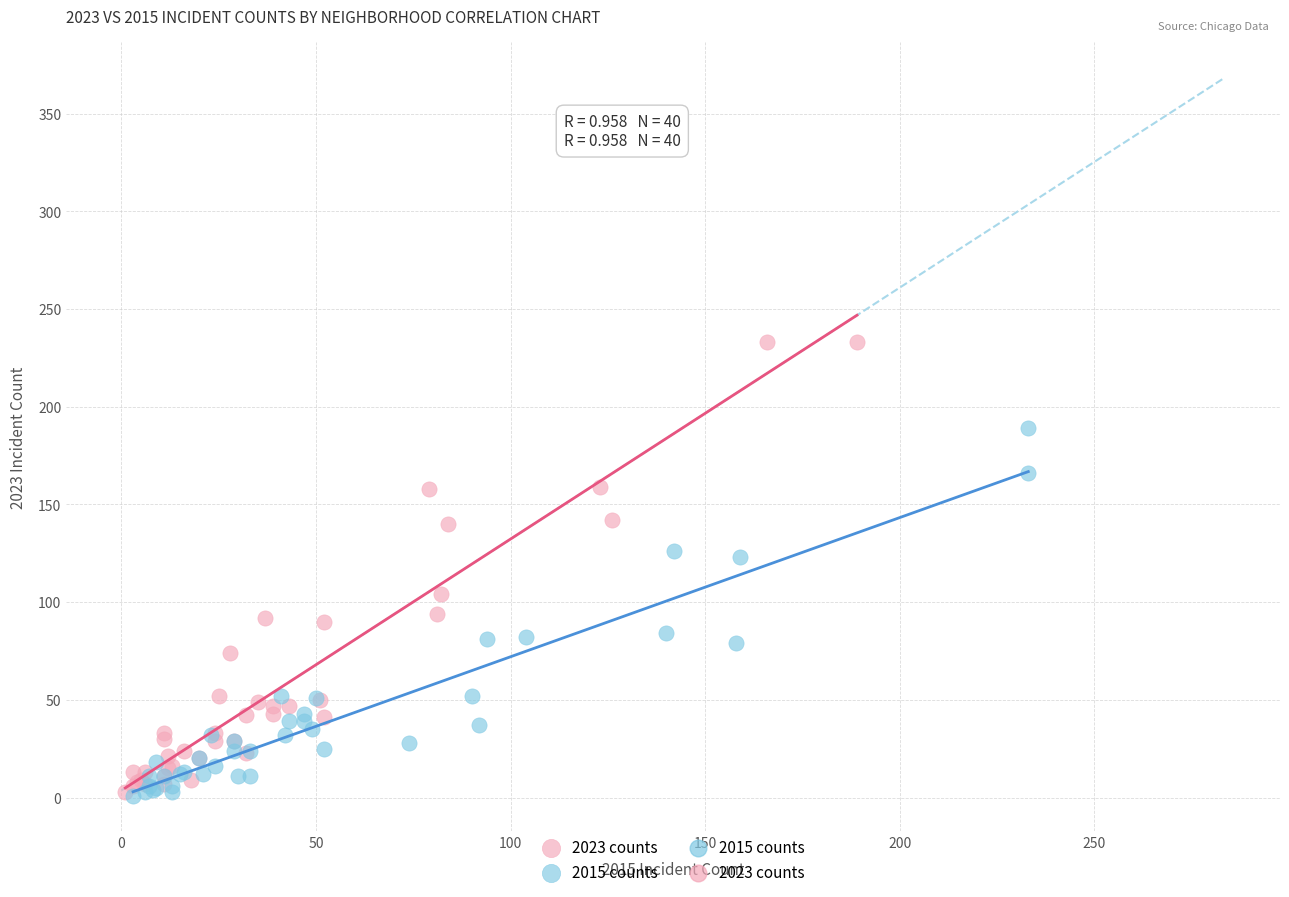

Which series reaches the maximum Y coordinate?

2023 counts